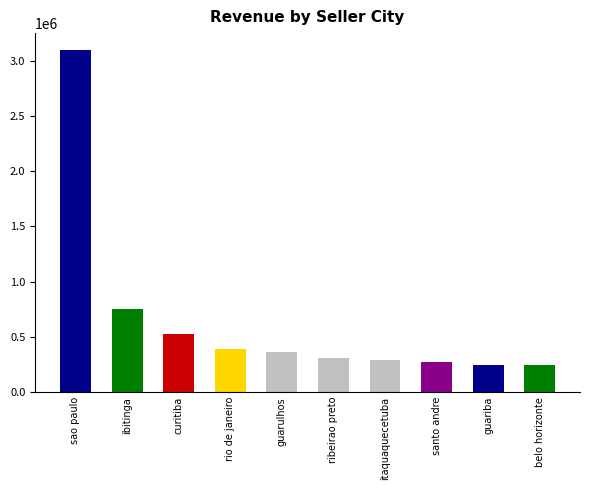

What is the maximum value shown in the chart?

3096089.4